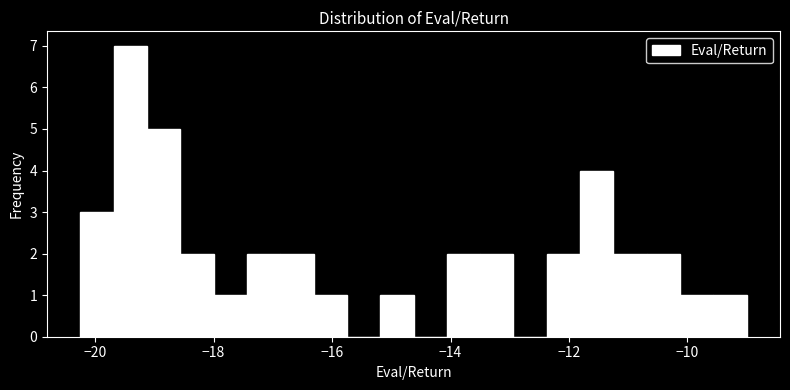

Around what value on the x-axis is the tallest bar? Give the approximate position of its centre, as read against the axis.

-19.4